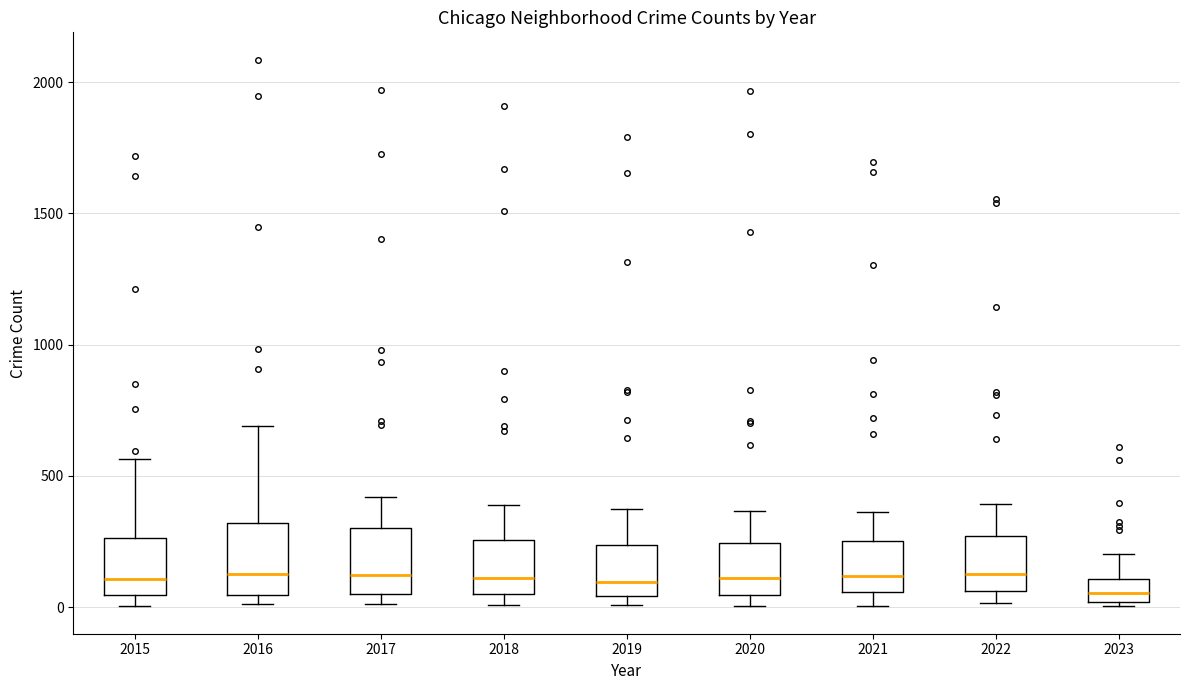

Where is the lower edge of the box at x = 2022 on the y-axis? The values are not printed on the chart, so give them approximately, as read against the axis.

50